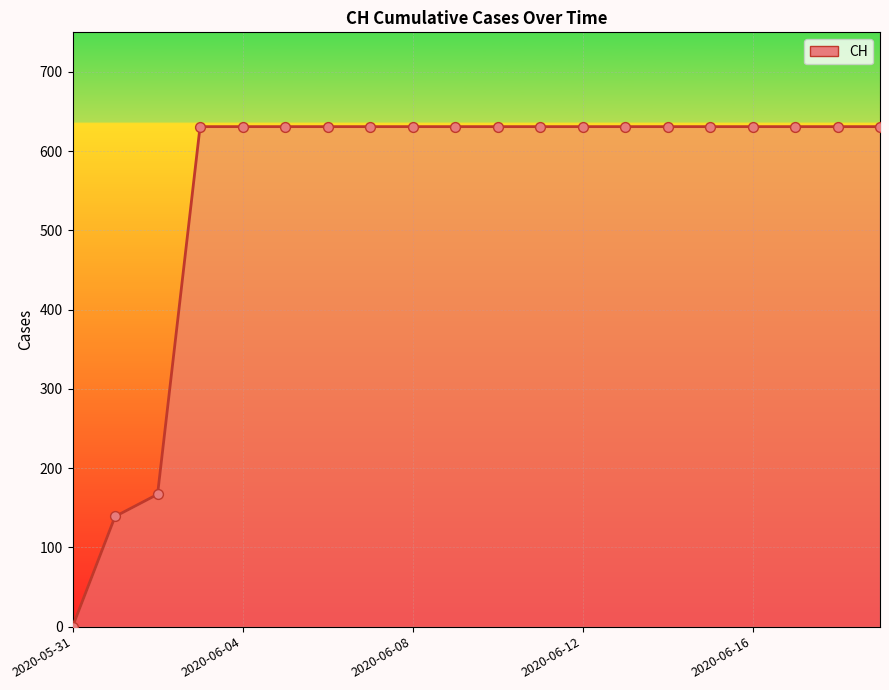

What is the difference between the maximum and minimum values?

631